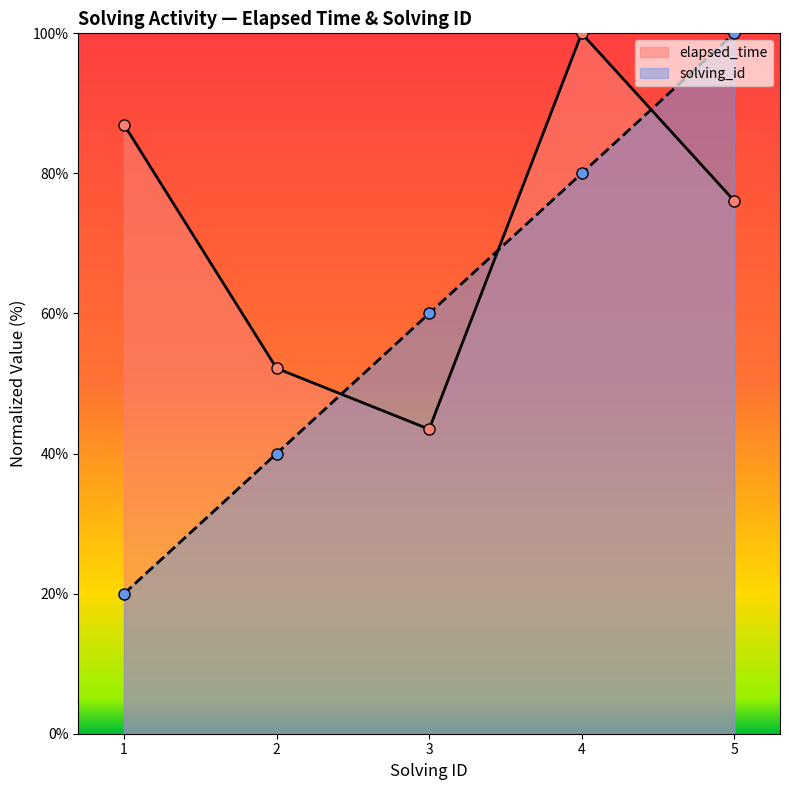

What are all the series names shown in the legend?

elapsed_time, solving_id